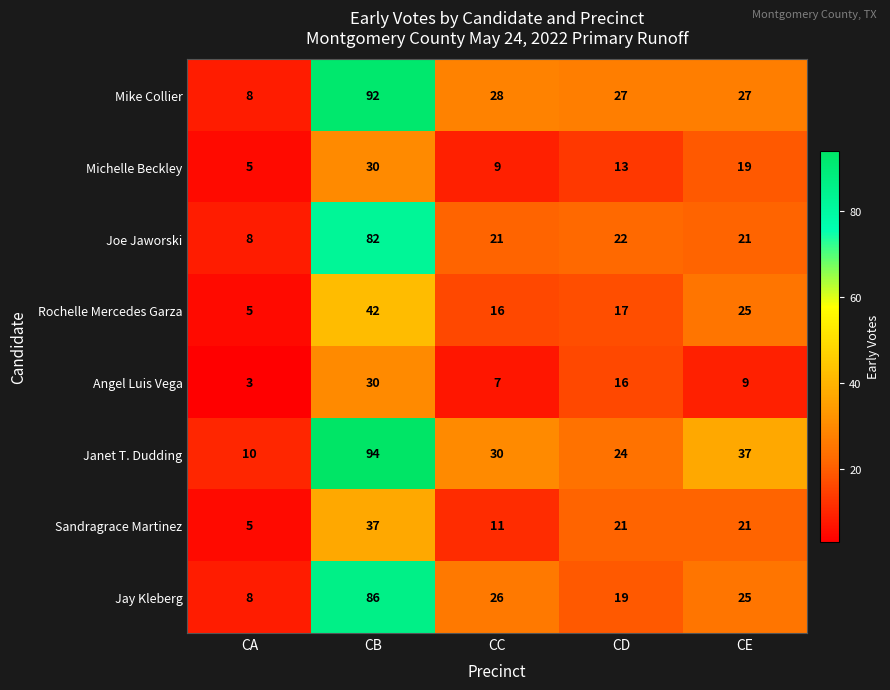

At which label does Michelle Beckley first exceed 13?

CB